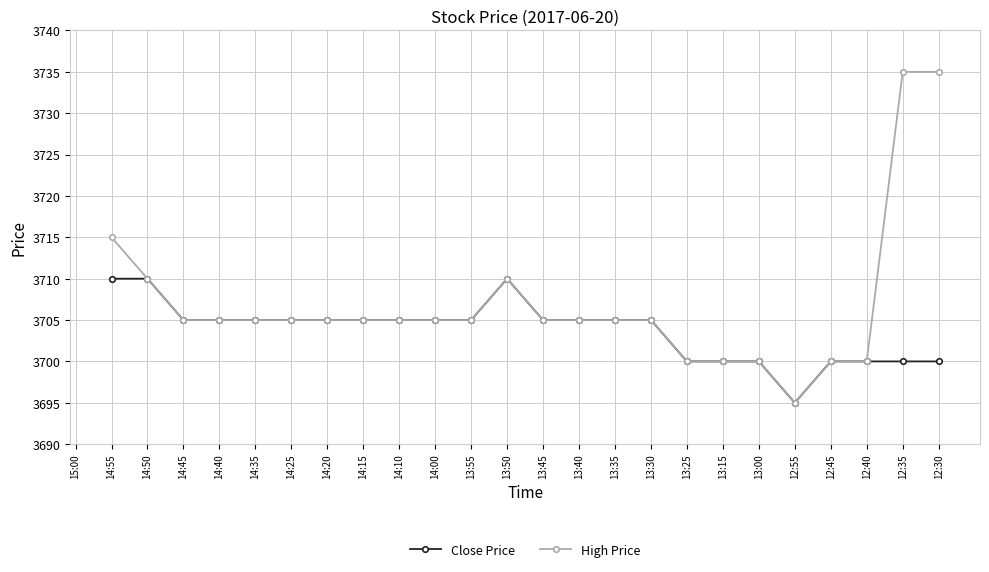

True or false: High Price and Close Price cross at least once.

False